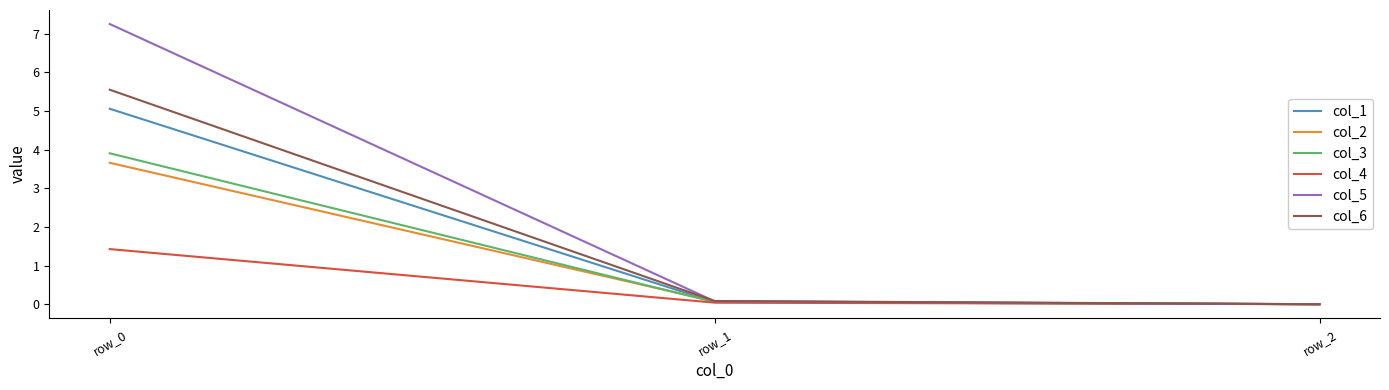

The value of col_1 at row_0 is 5.1. True or false?

True